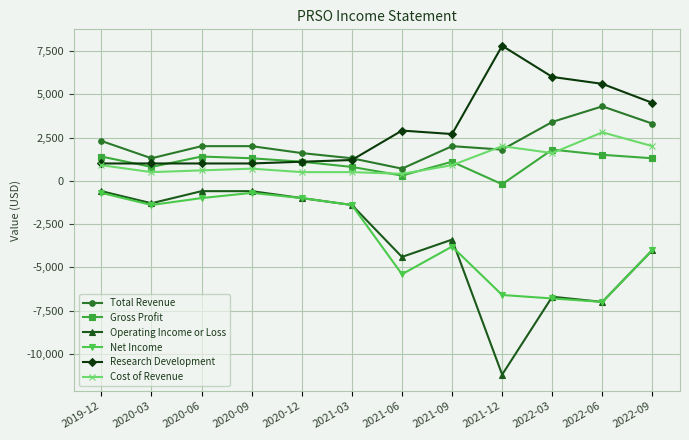

The value of Gross Profit at 2022-03 is 1800. True or false?

True